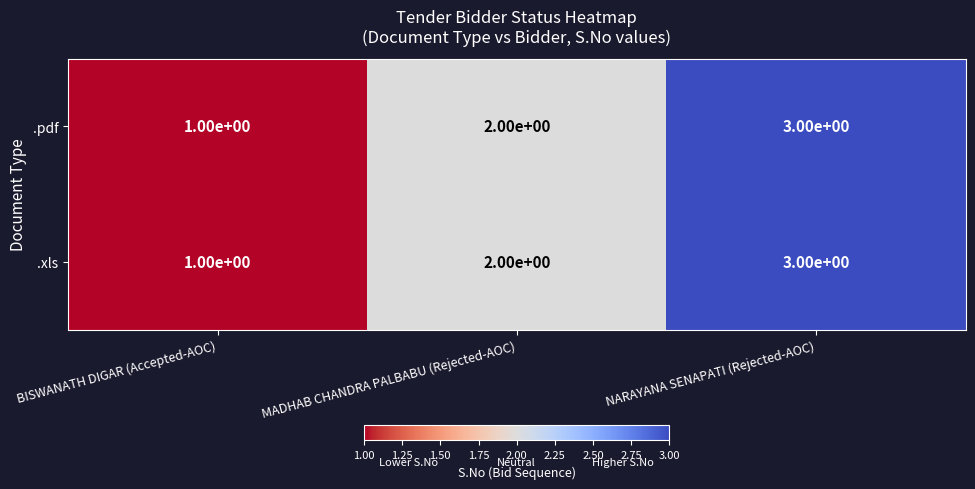

Is it true that .pdf equals 1 at BISWANATH DIGAR (Accepted-AOC)?

True